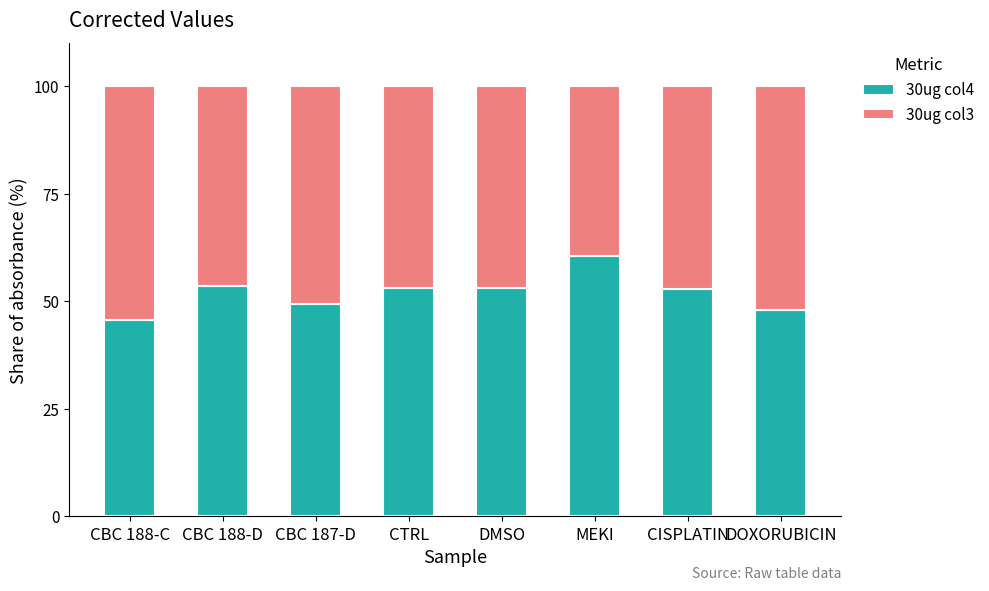

What are all the series names shown in the legend?

30ug col4, 30ug col3